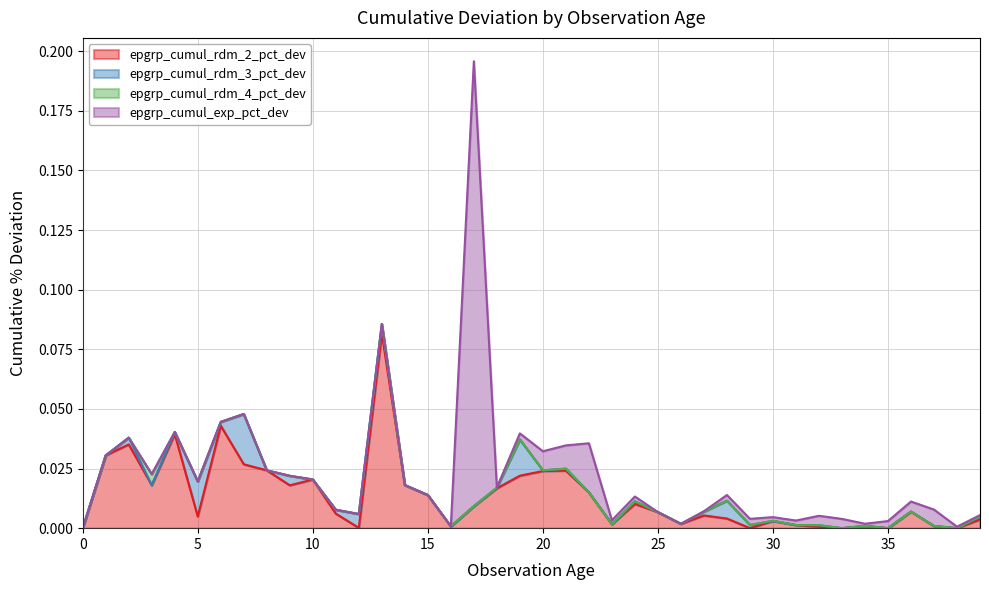

Rank the series by their average value, from lowest to highest.

epgrp_cumul_rdm_4_pct_dev, epgrp_cumul_rdm_3_pct_dev, epgrp_cumul_exp_pct_dev, epgrp_cumul_rdm_2_pct_dev